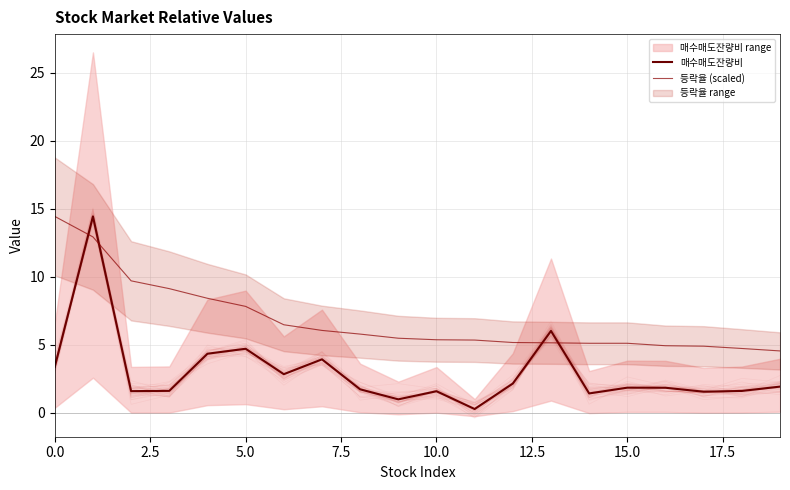

How many data points in 등락율 (scaled) are less than 5?

4